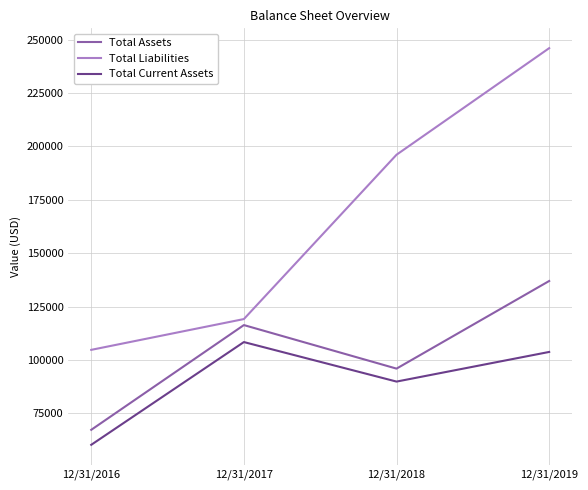

What is the difference between the highest and lowest values at 12/31/2017?

10770